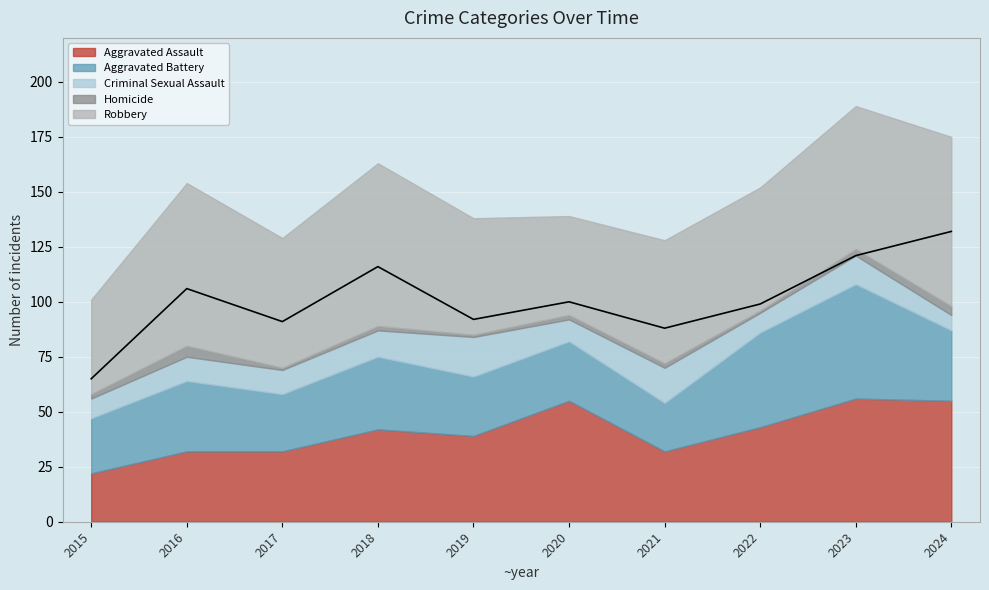

Which category has the highest value in the Homicide series?

2016